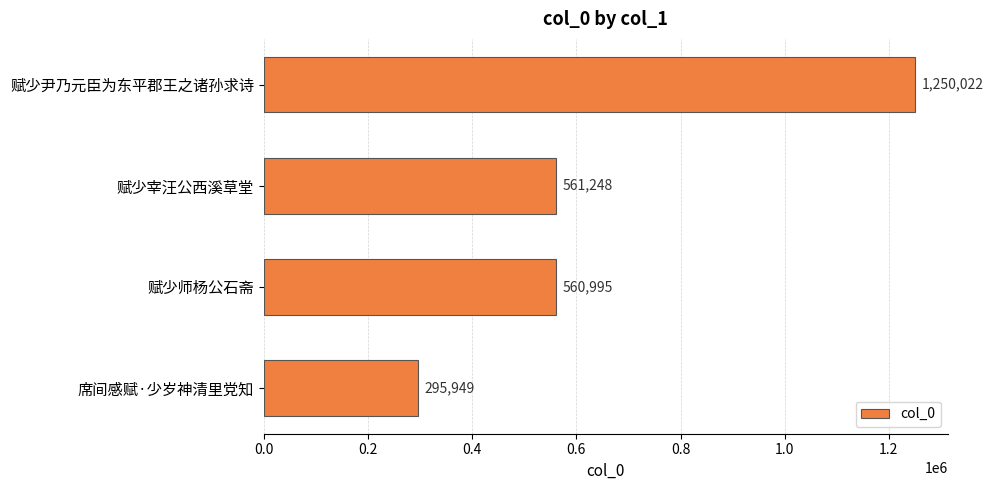

Rank the categories by value from lowest to highest.

席间感赋·少岁神清里党知, 赋少师杨公石斋, 赋少宰汪公西溪草堂, 赋少尹乃元臣为东平郡王之诸孙求诗